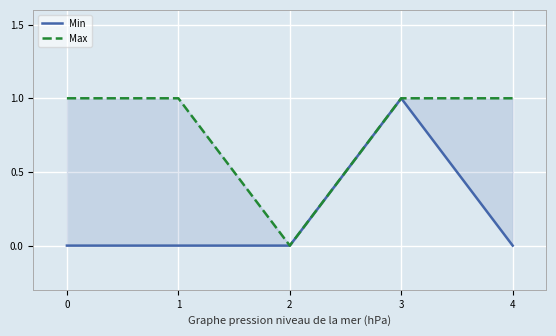

What are all the series names shown in the legend?

Min, Max